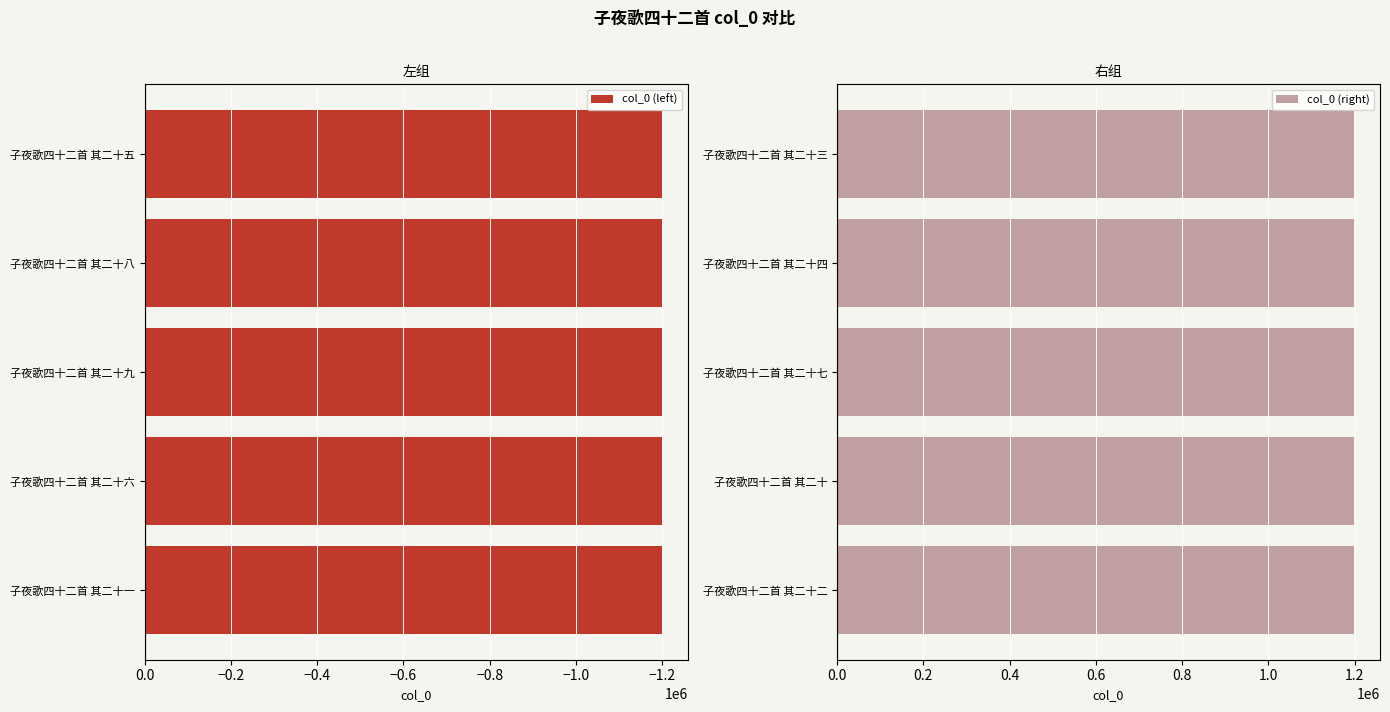

Which series has the widest spread of values?

col_0 (left)